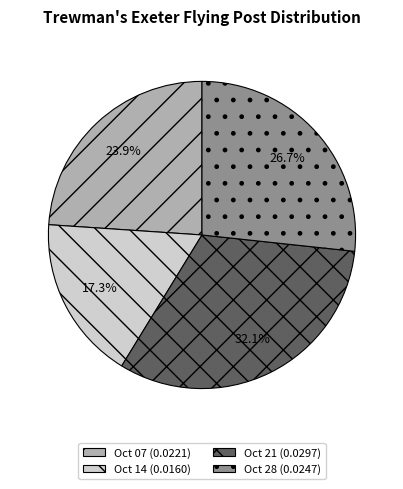

Does any single category account for the majority?

No